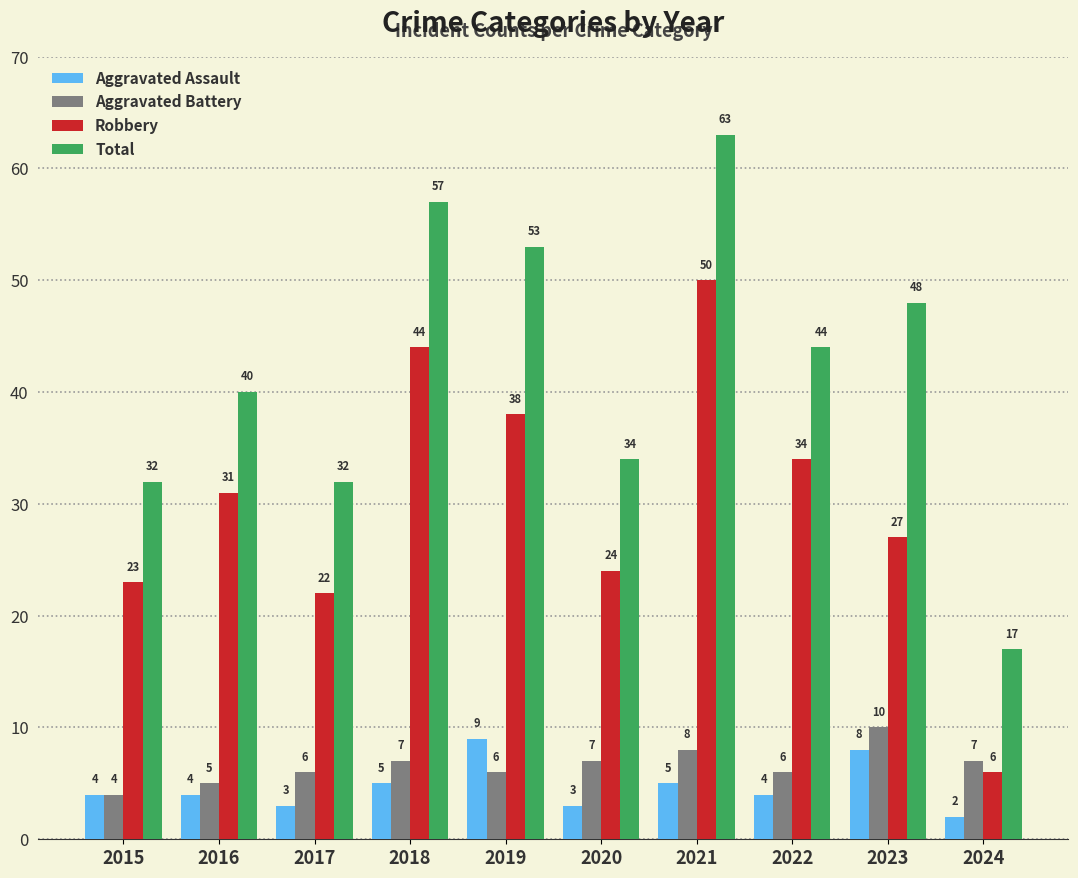

At how many categories does at least one series exceed 24?

9